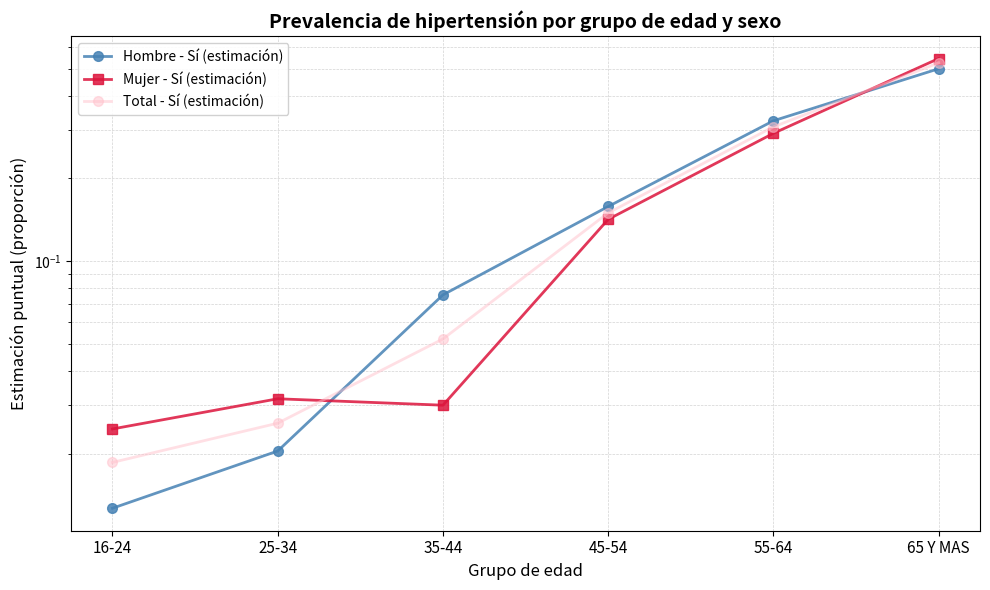

How many lines are shown in the chart?

3